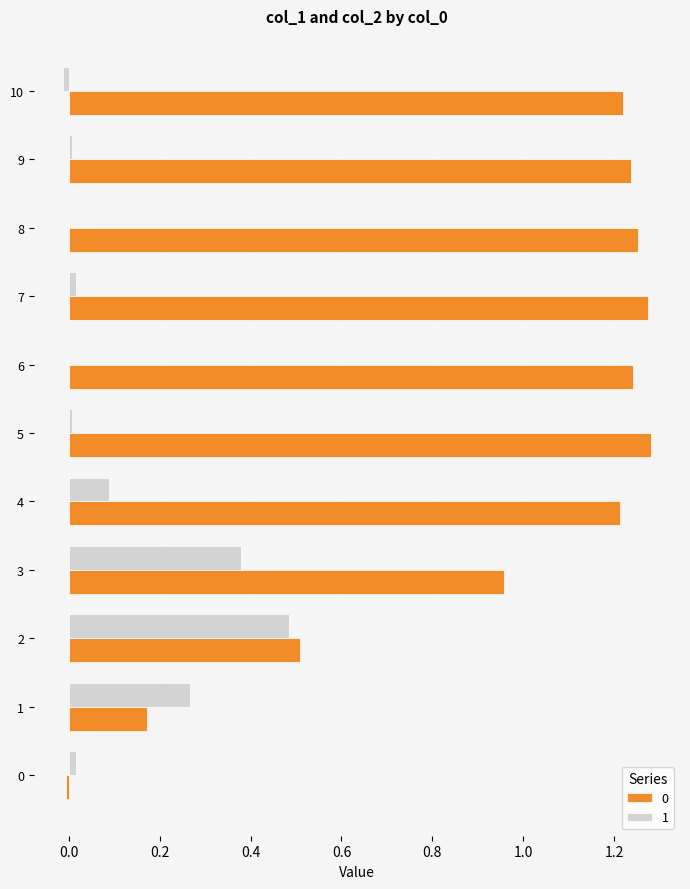

Is the value of 0 at 8 greater than the value of 1 at 6?

Yes